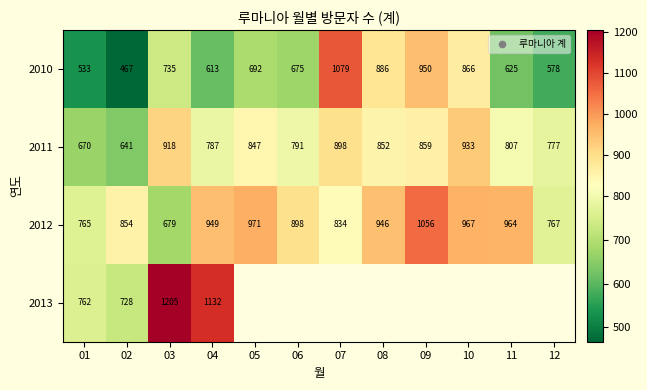

The value of 2012 at 09 is 1056. True or false?

True